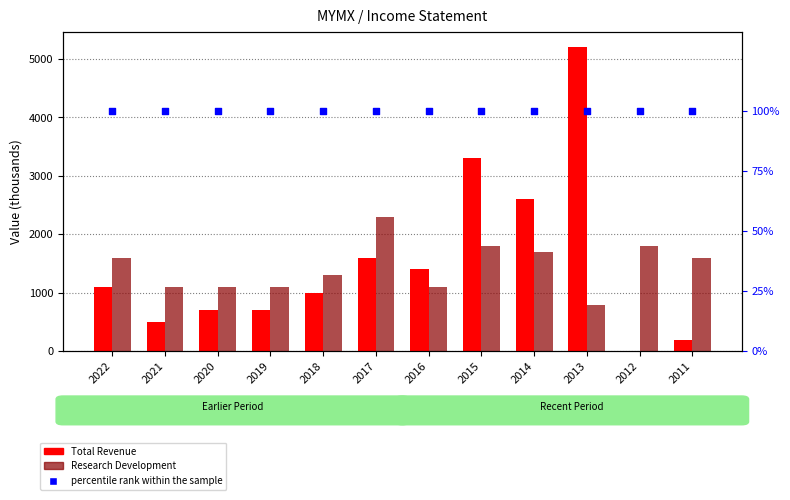

Which series contains the lowest Y value?

Total Revenue